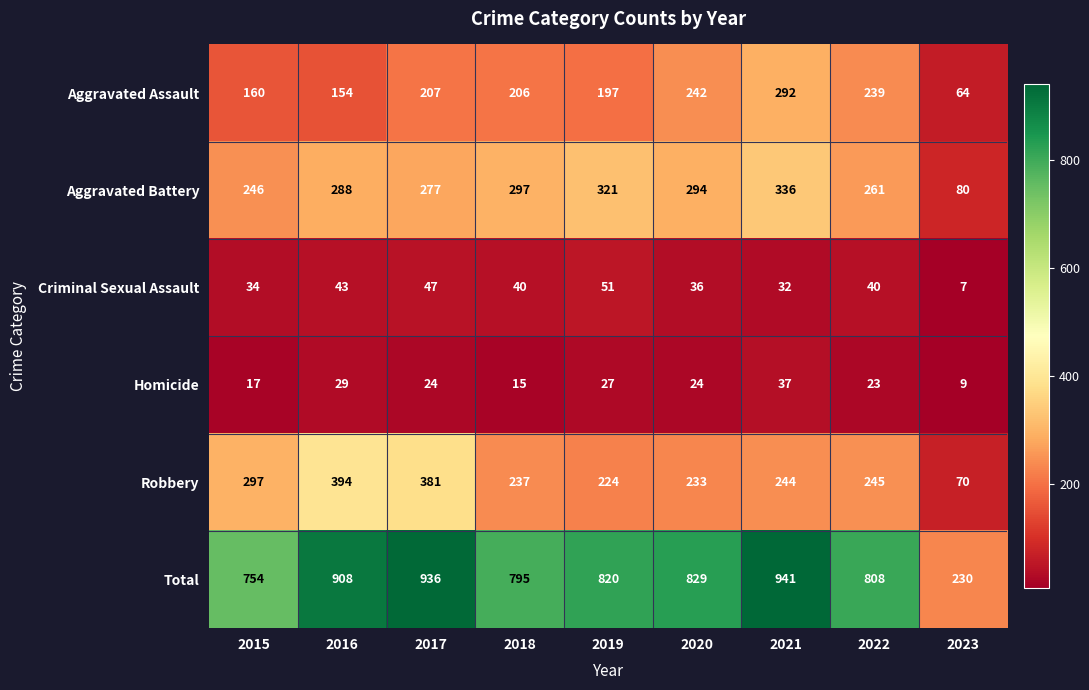

Is it true that Criminal Sexual Assault equals 66 at 2017?

False